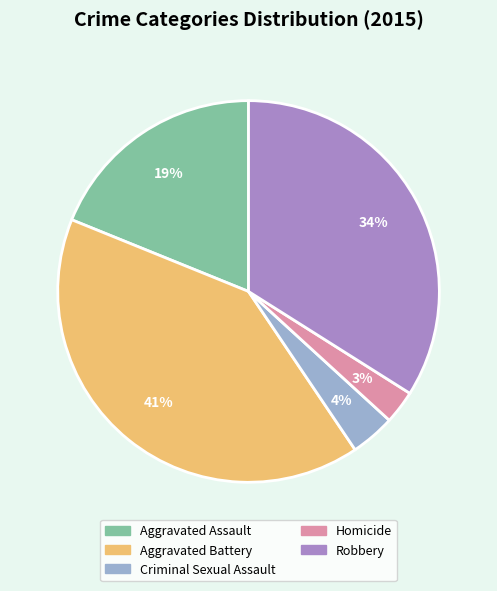

How many segments does this pie chart have?

5